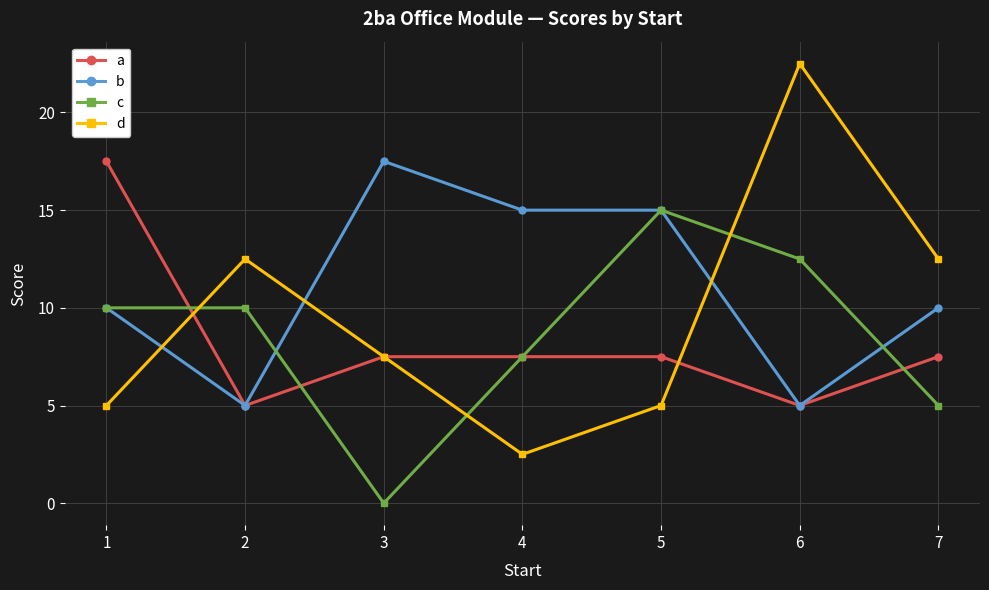

What is the difference between the maximum and minimum values in the b series?

12.5